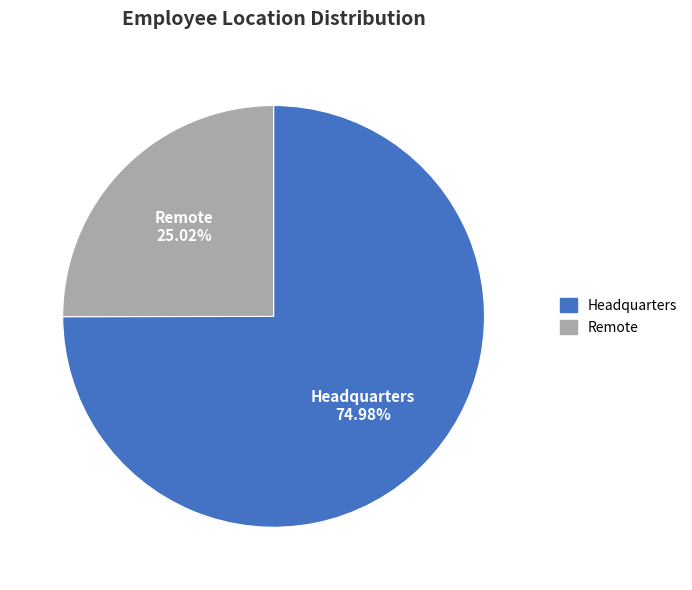

Which slice is the smallest?

Remote